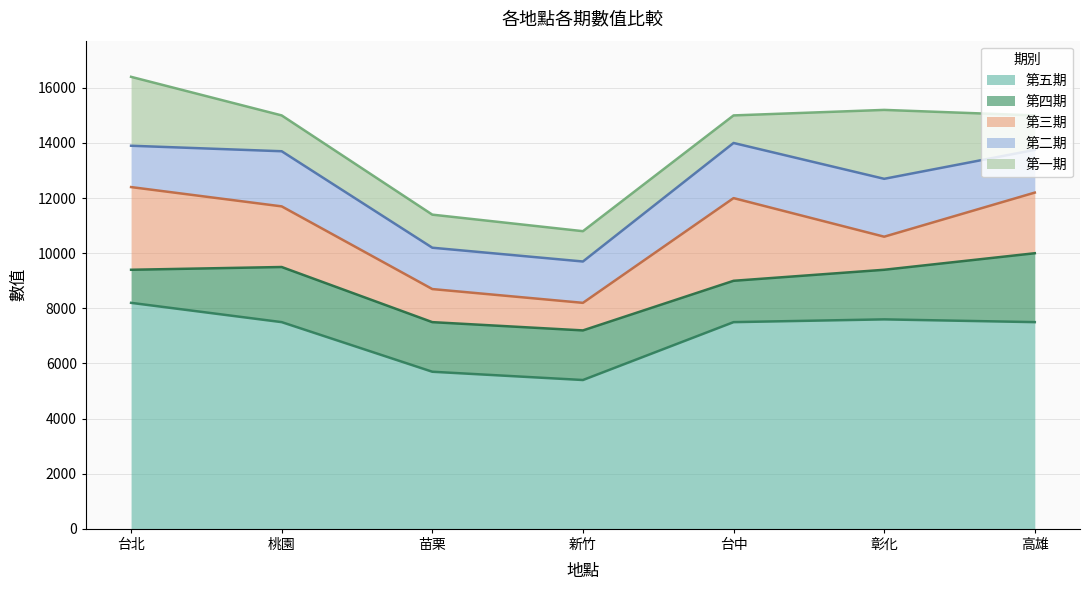

Does the chart have visible grid lines?

Yes